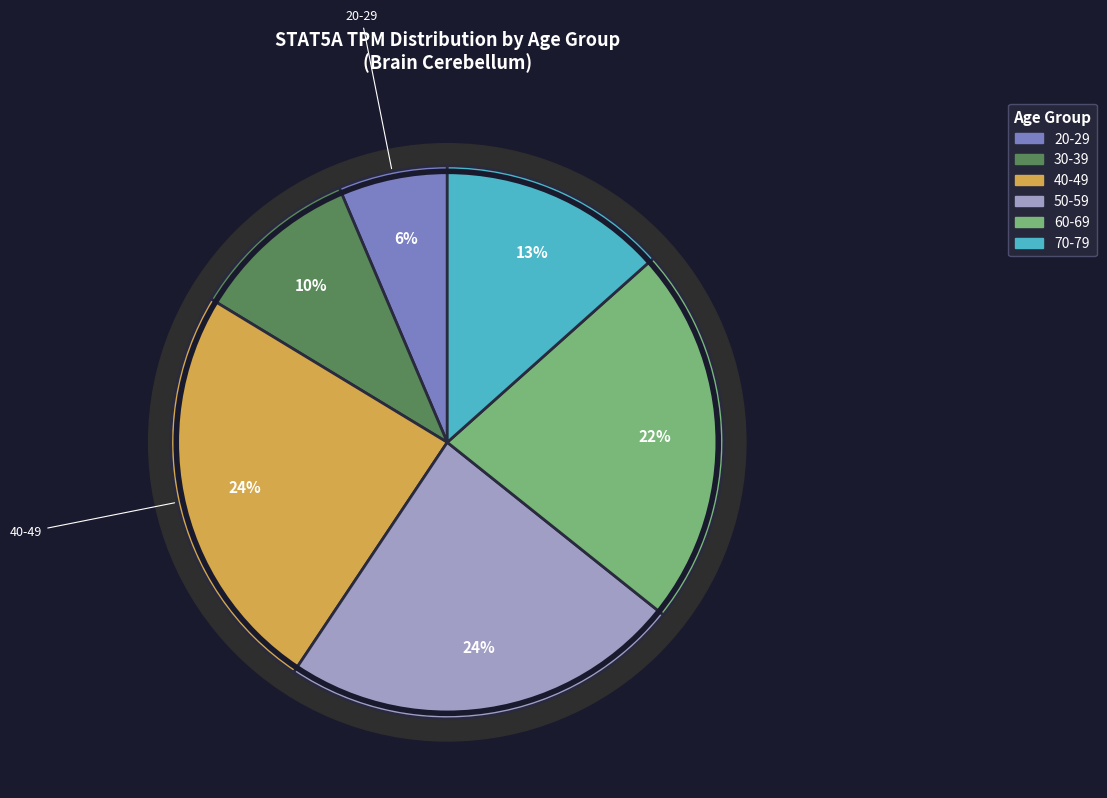

True or false: 60-69 accounts for 31% of the total.

False